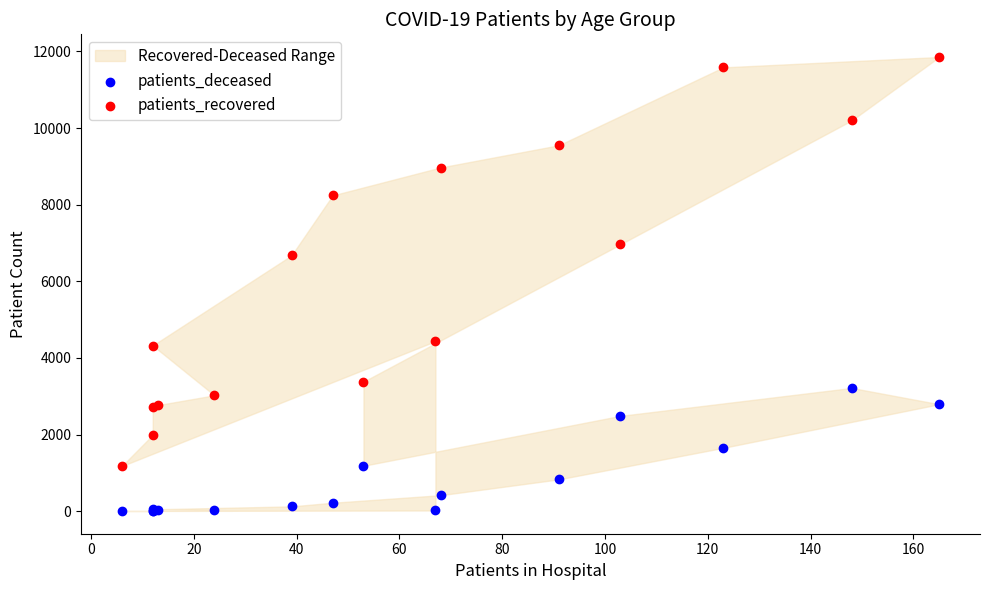

What is the X range (max minus min) for the scatter plot?

159